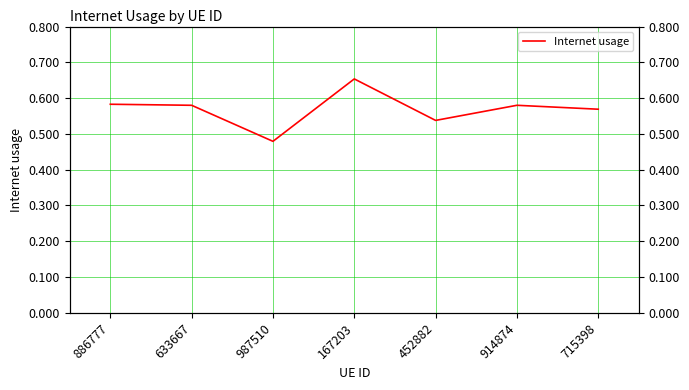

What is the smallest value displayed?

0.5